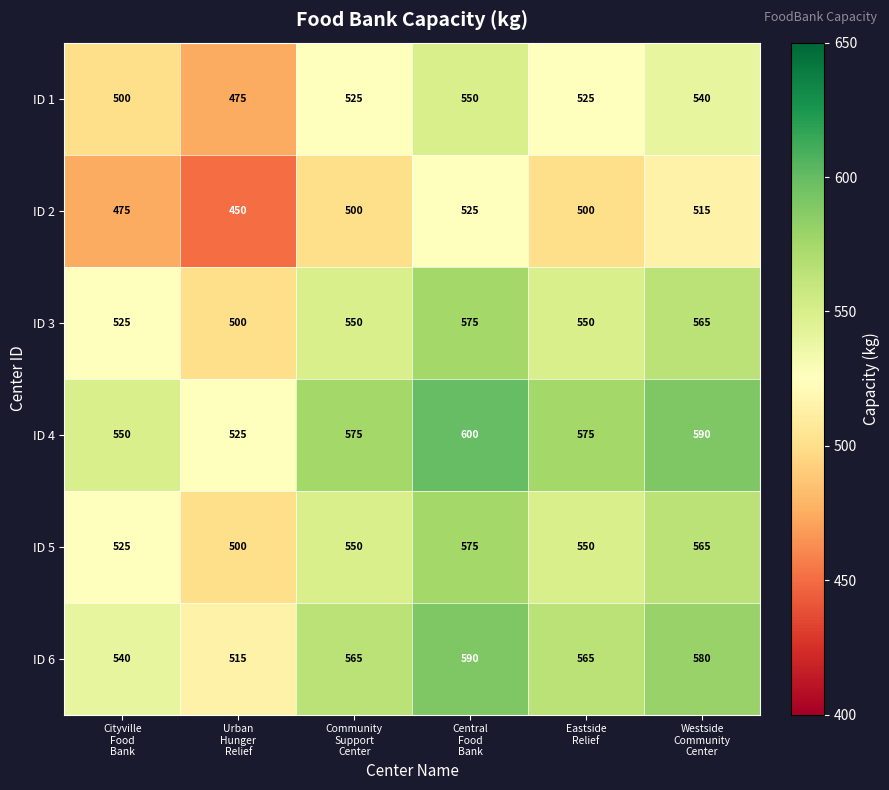

Which series has the largest total across all categories?

ID 4